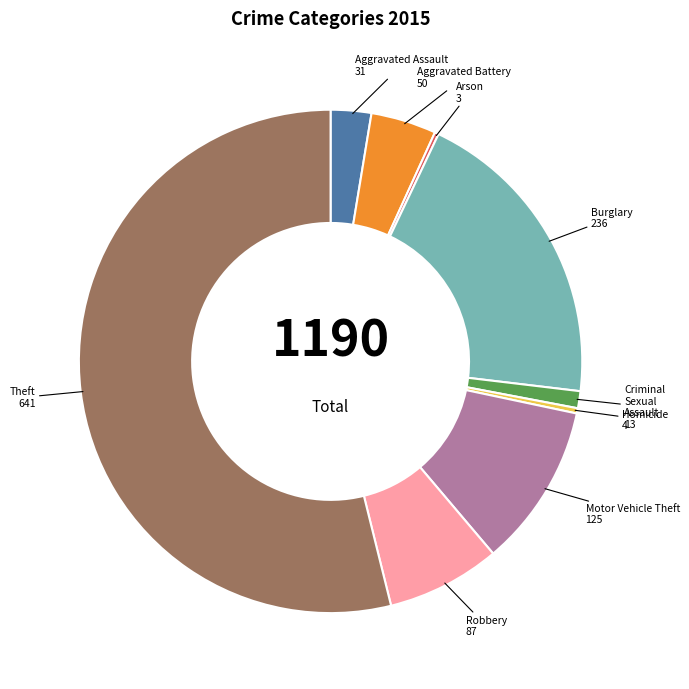

Is it true that Criminal Sexual Assault is 1% of the pie?

True